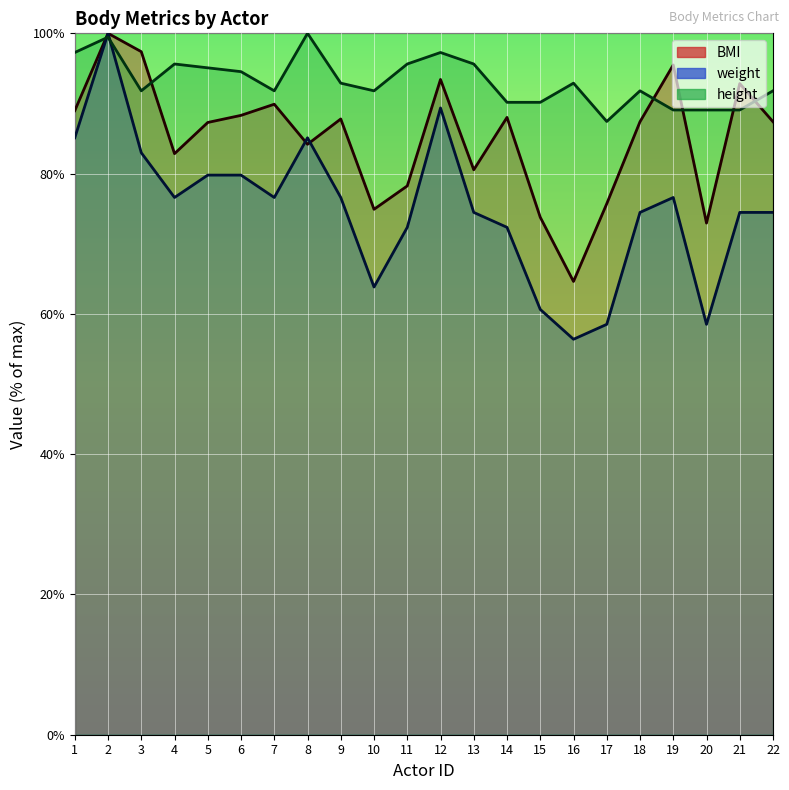

Where is the first local maximum for height?

2